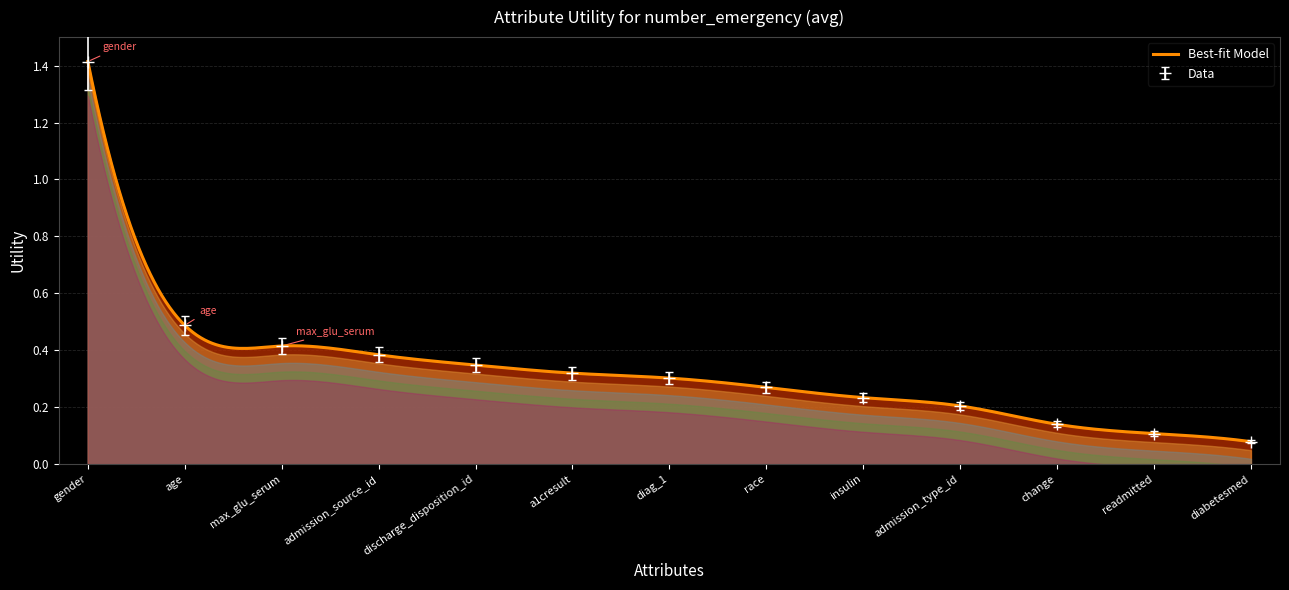

Reading right to left, extract all data points from this chart.

Utility: 0.1	0.1	0.1	0.2	0.2	0.3	0.3	0.3	0.3	0.4	0.4	0.5	1.4
Smooth: 0.1	0.1	0.1	0.2	0.2	0.3	0.3	0.3	0.3	0.4	0.4	0.5	1.3